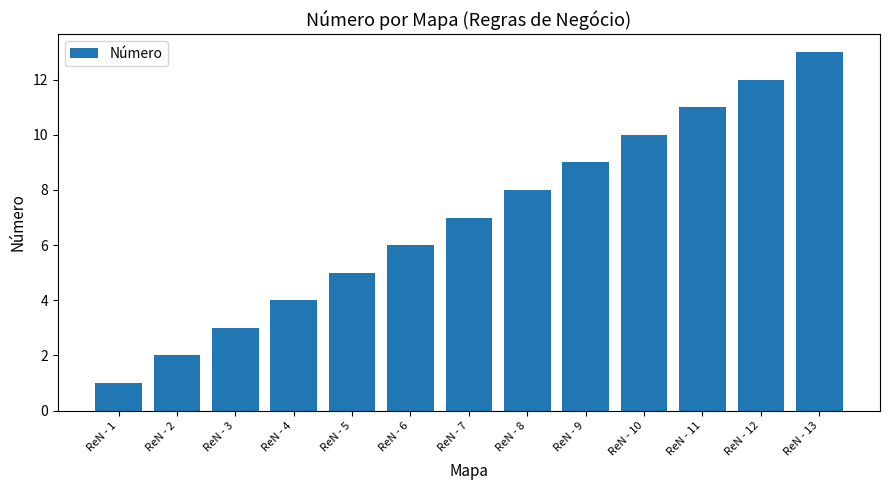

Reading right to left, what are all the values shown in this chart?

13	12	11	10	9	8	7	6	5	4	3	2	1